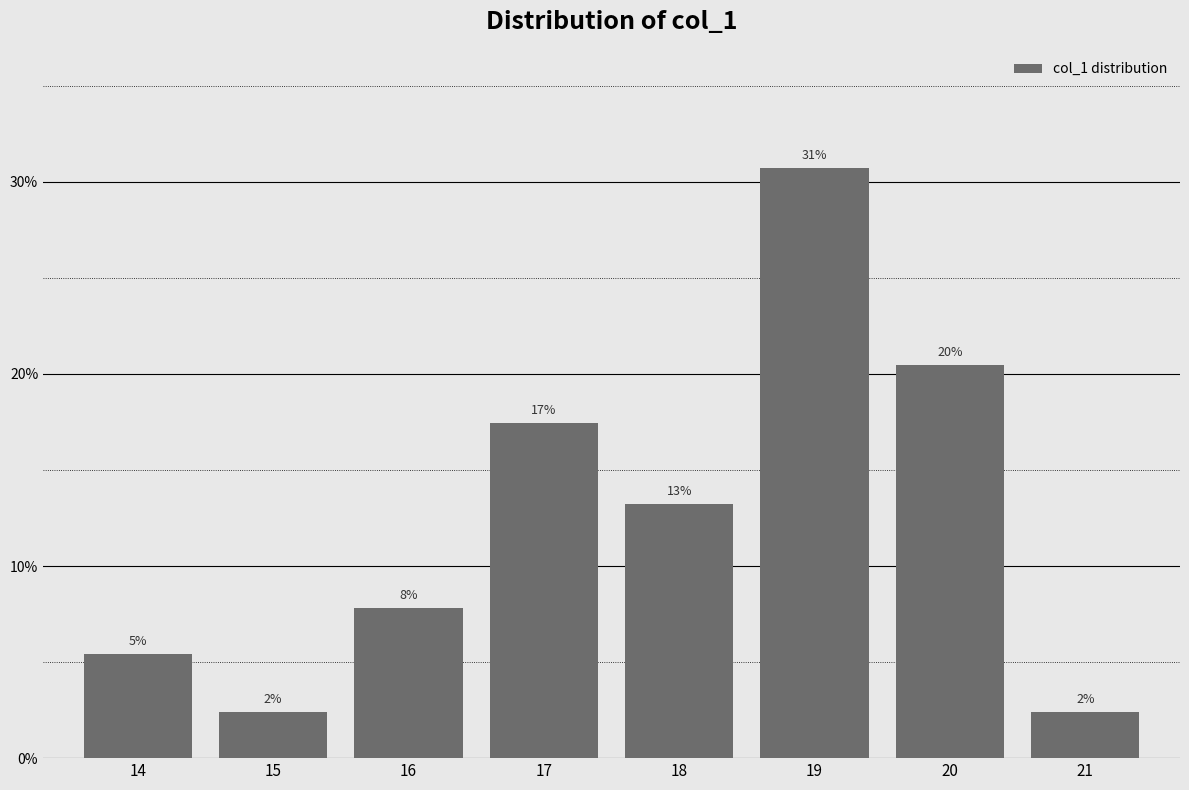

Read the value at 21.

2.4